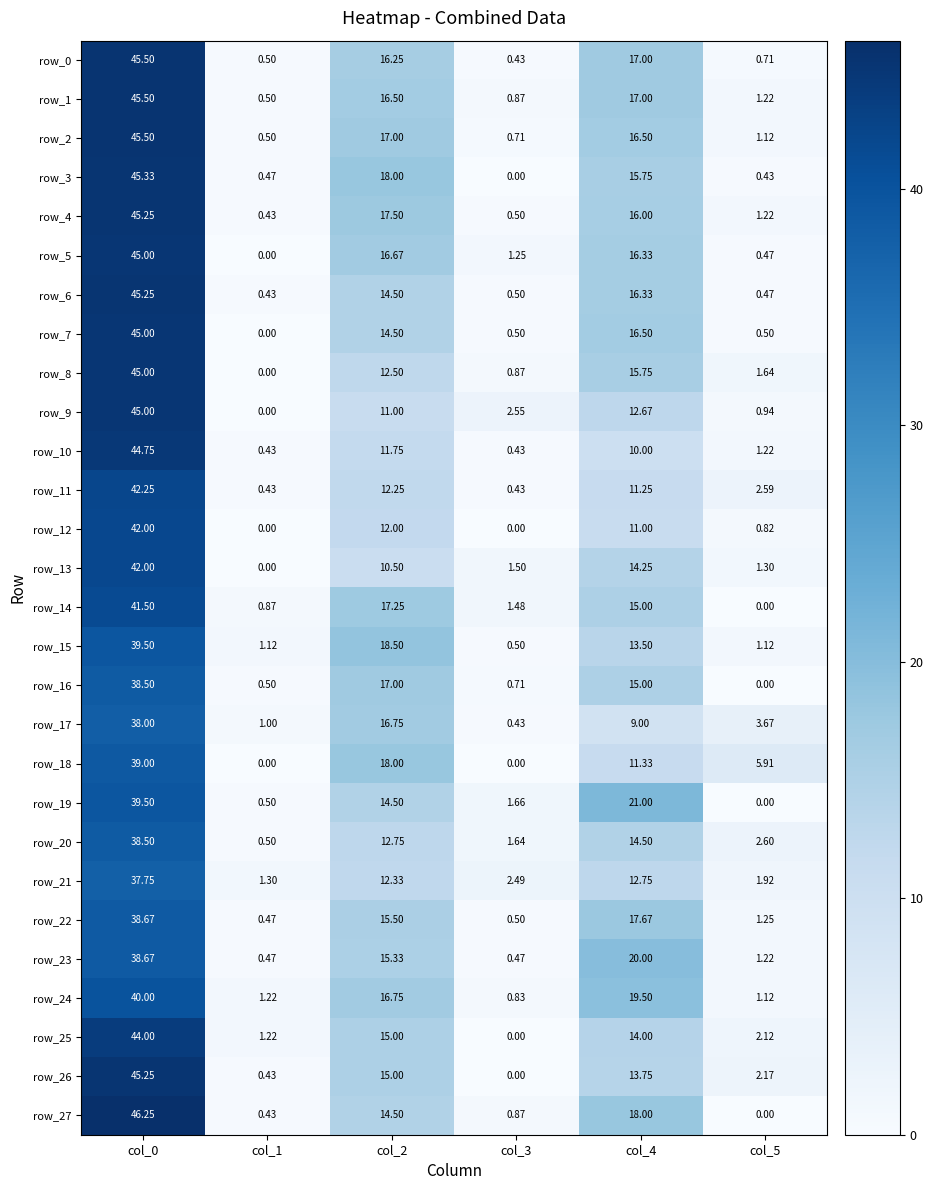

List the series in order of their peak value, highest first.

row_27, row_0, row_1, row_2, row_3, row_4, row_6, row_26, row_5, row_7, row_8, row_9, row_10, row_25, row_11, row_12, row_13, row_14, row_24, row_15, row_19, row_18, row_22, row_23, row_16, row_20, row_17, row_21